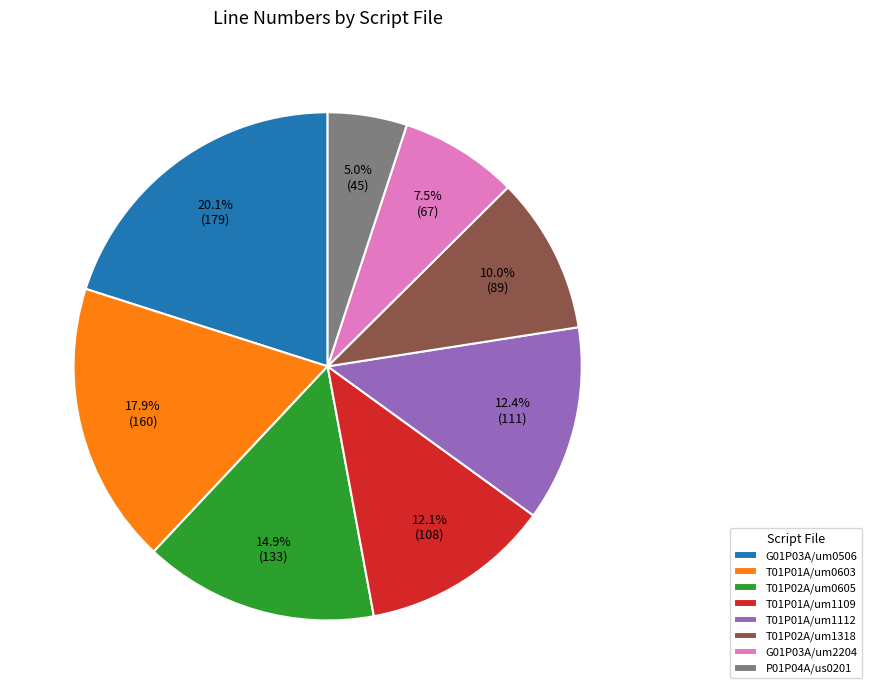

How many slices are in this pie chart?

8